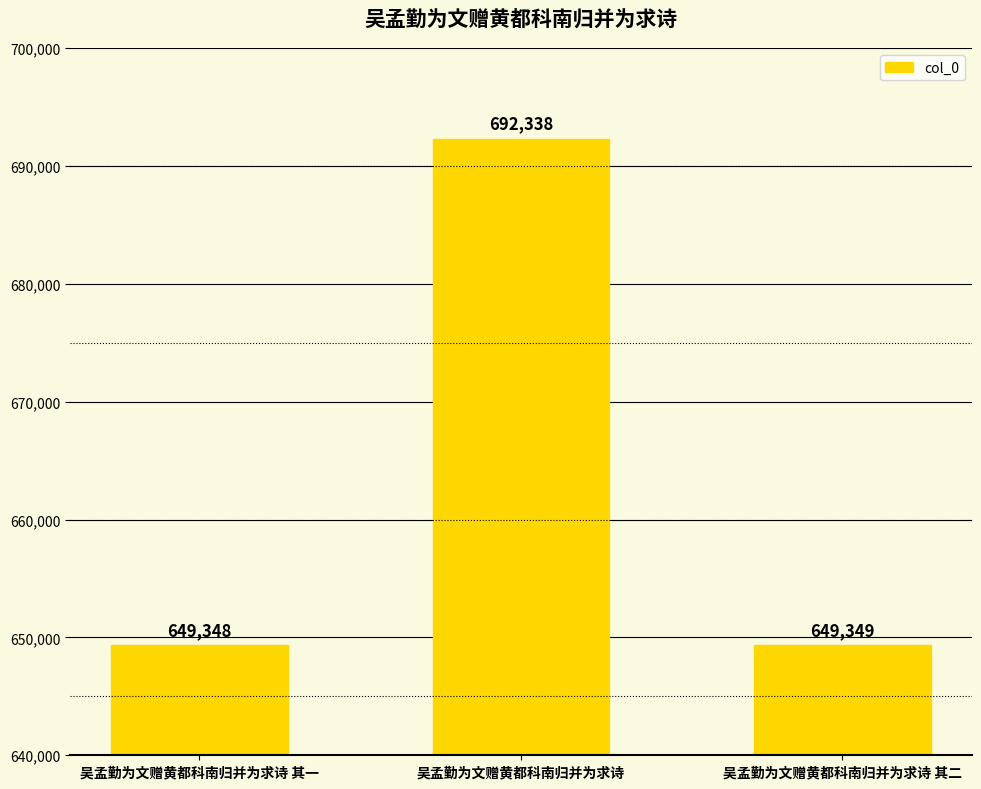

How many values are below 649349?

1